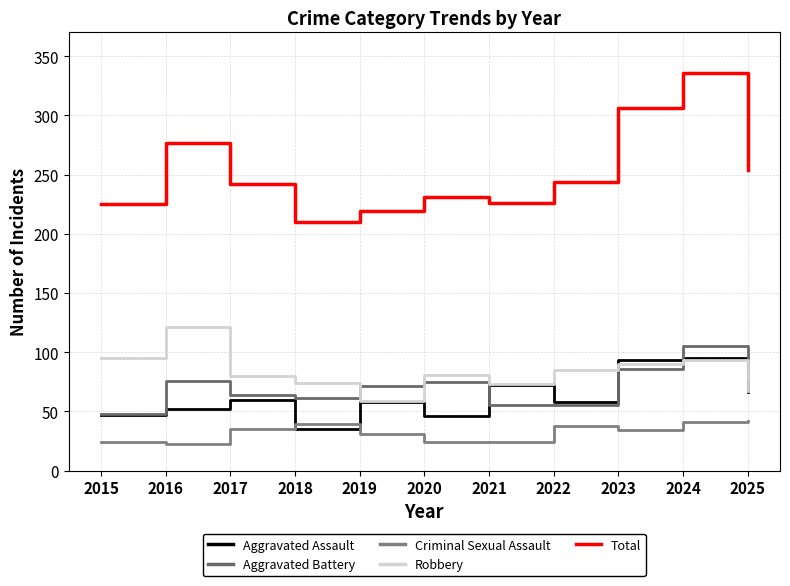

What is the difference between the second highest and minimum values in the Aggravated Battery series?

38